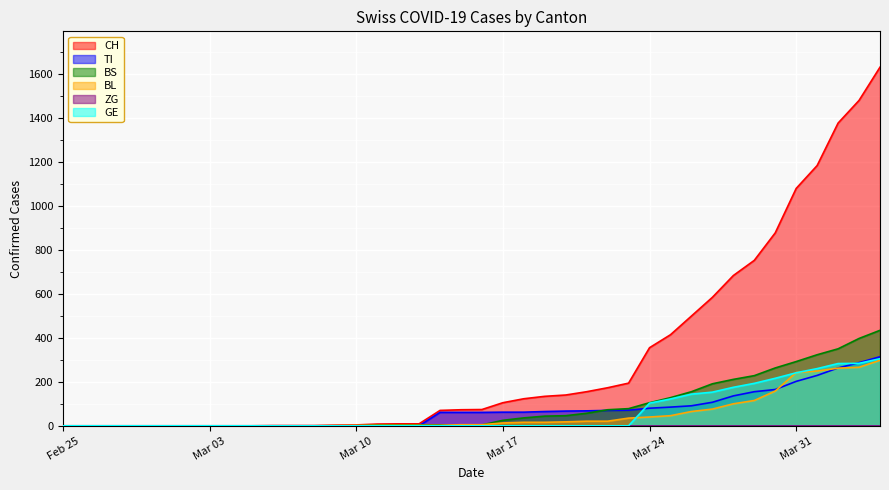

Reading left to right, transcribe all the data shown in this chart.

CH: 0	0	0	0	0	0	0	0	0	0	1	1	1	3	4	8	9	9	70	73	74	105	123	134	140	155	173	194	355	414	499	584	683	752	877	1079	1183	1376	1479	1630
TI: 0	0	0	0	0	0	0	0	0	0	0	0	0	0	0	0	0	0	61	61	61	62	62	65	67	68	70	71	80	85	91	107	136	155	165	202	229	263	287	314
BS: 0	0	0	0	0	0	0	0	0	0	0	0	0	0	0	4	4	4	4	0	4	25	36	44	46	57	73	78	105	128	155	191	211	228	263	292	323	350	397	434
BL: 0	0	0	0	0	0	0	0	0	0	0	0	0	1	2	2	2	2	2	5	5	13	16	16	18	21	21	35	40	46	65	76	100	115	158	242	249	262	266	298
GE: 0	0	0	0	0	0	0	0	0	0	0	0	0	0	0	0	0	0	0	0	0	0	0	0	0	0	0	0	103	122	144	153	175	193	216	241	260	283	284	305